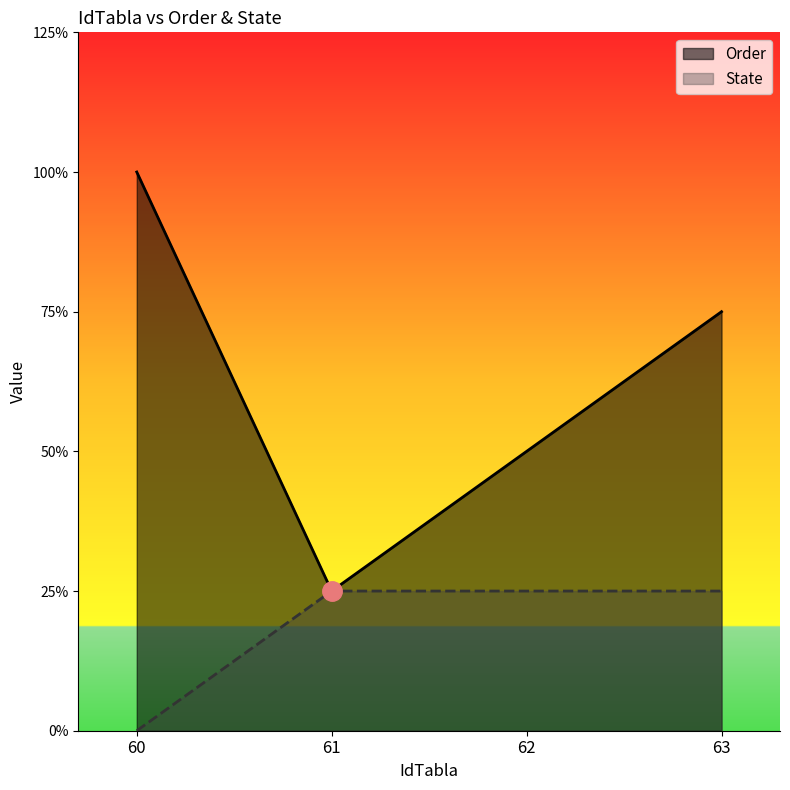

What is the difference between the highest and lowest values at 60?

4